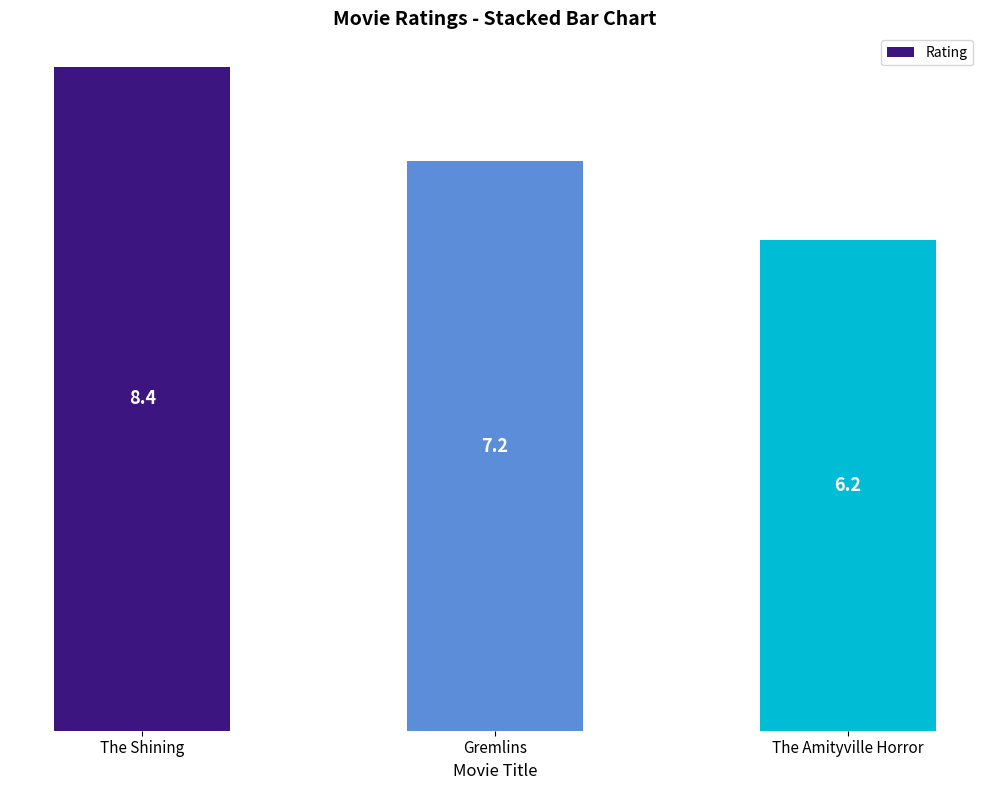

What is the label of the 2nd bar from the right?

Gremlins